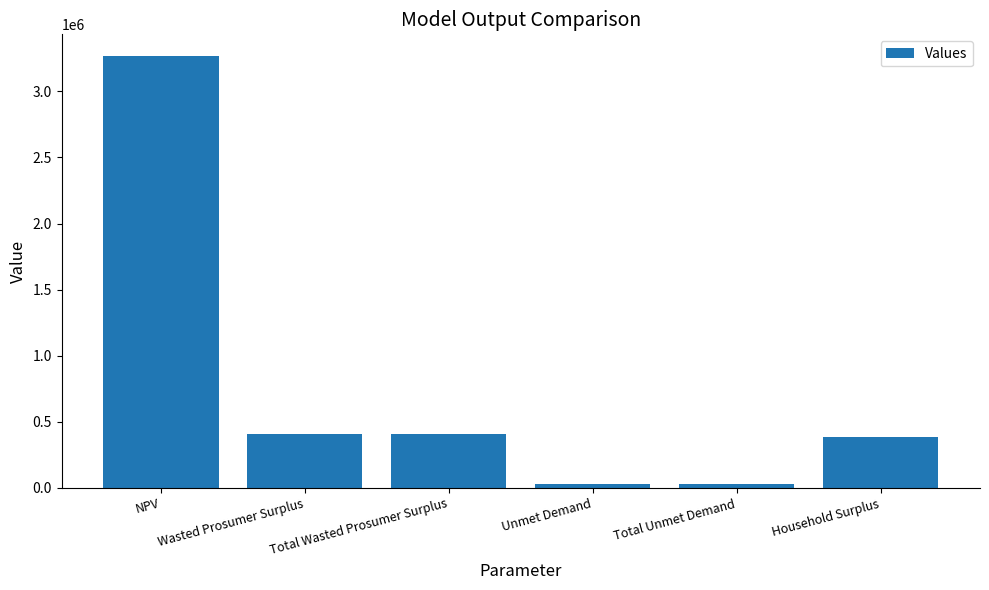

What is the approximate value at Unmet Demand?

30745.3